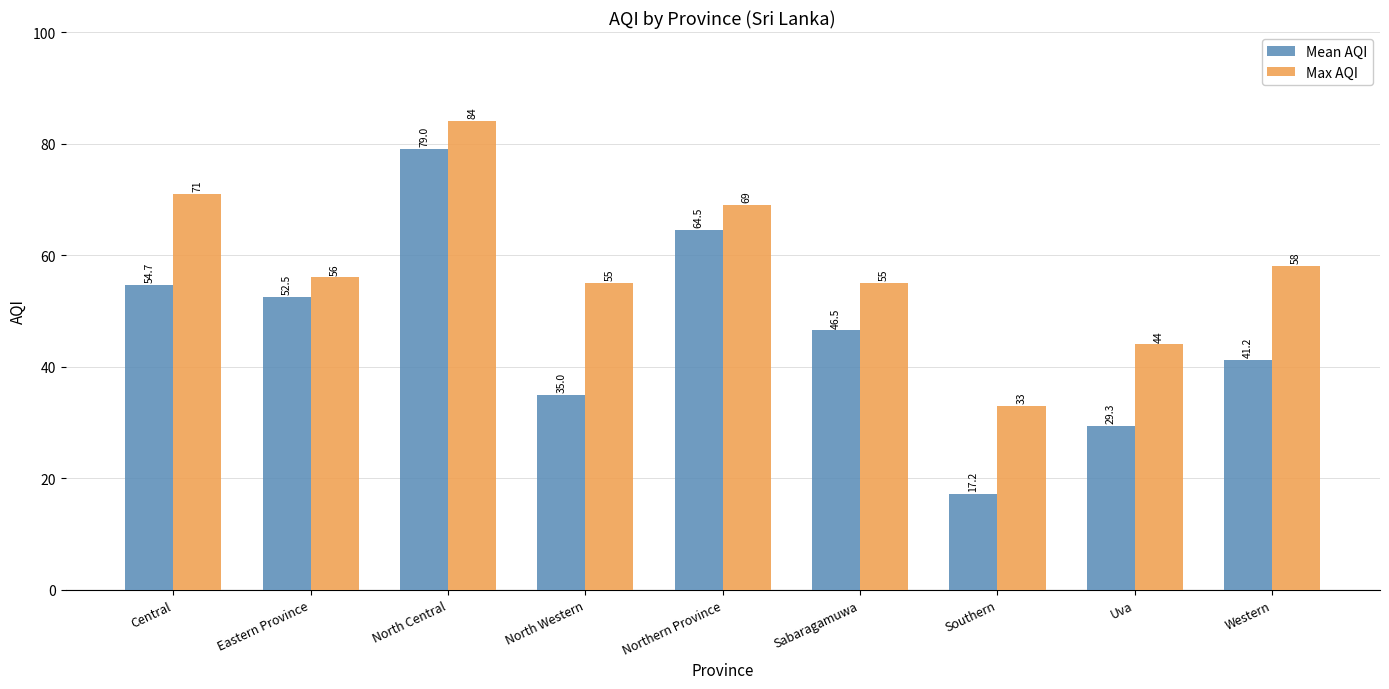

What is the sum of all Mean AQI values?

419.9